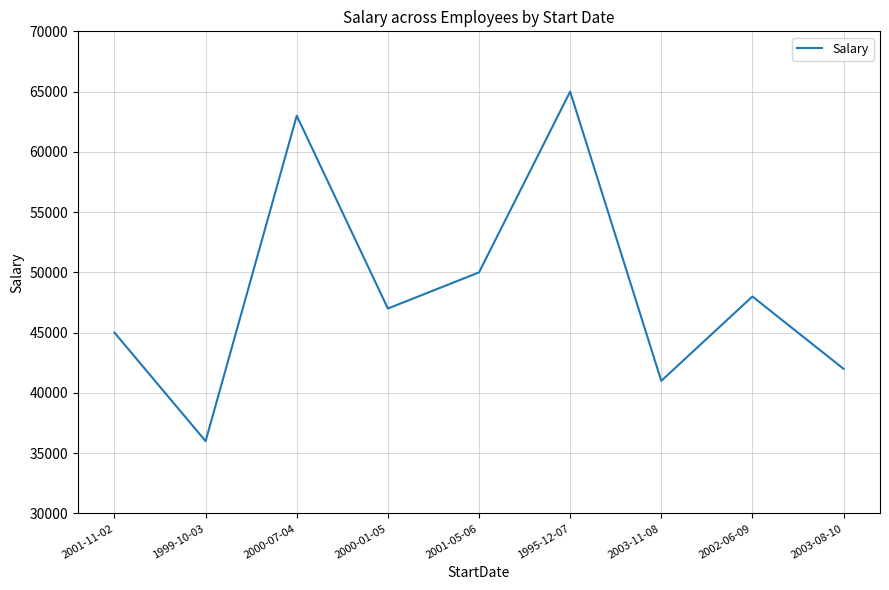

What is the difference between the maximum and minimum values?

29000